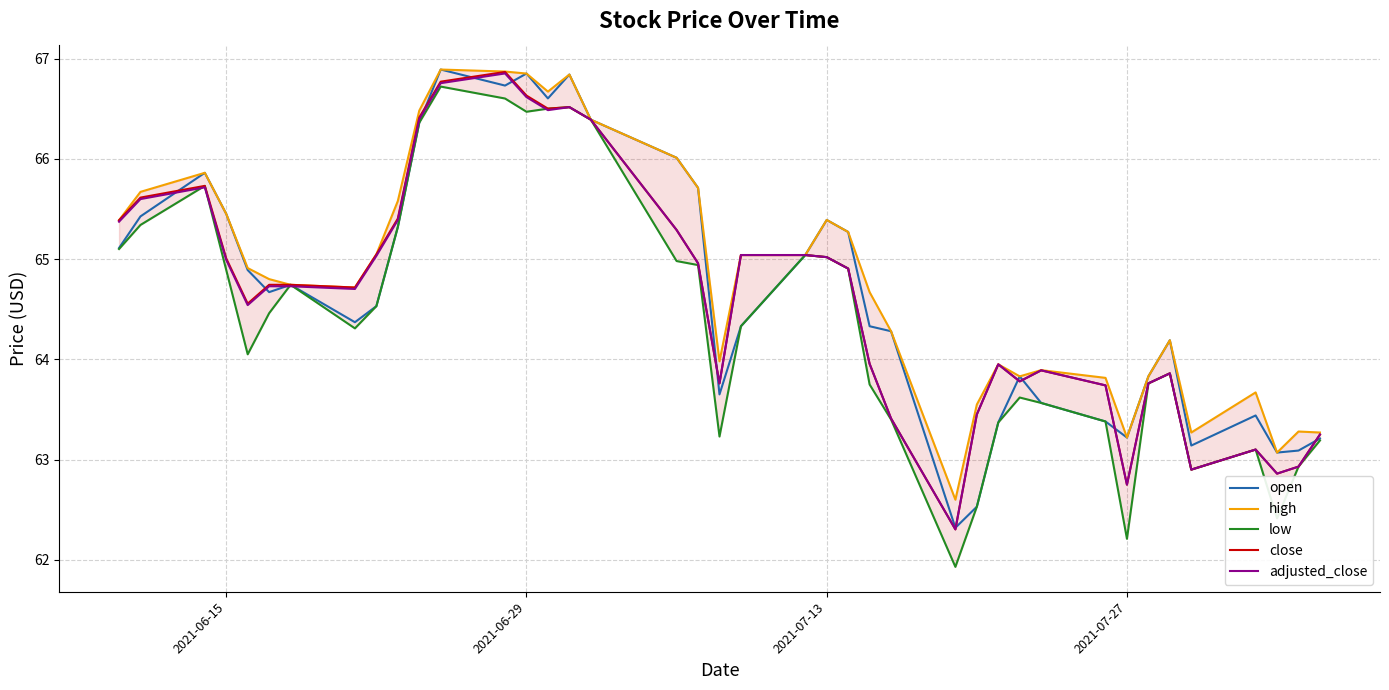

True or false: close and adjusted_close intersect in this chart.

False